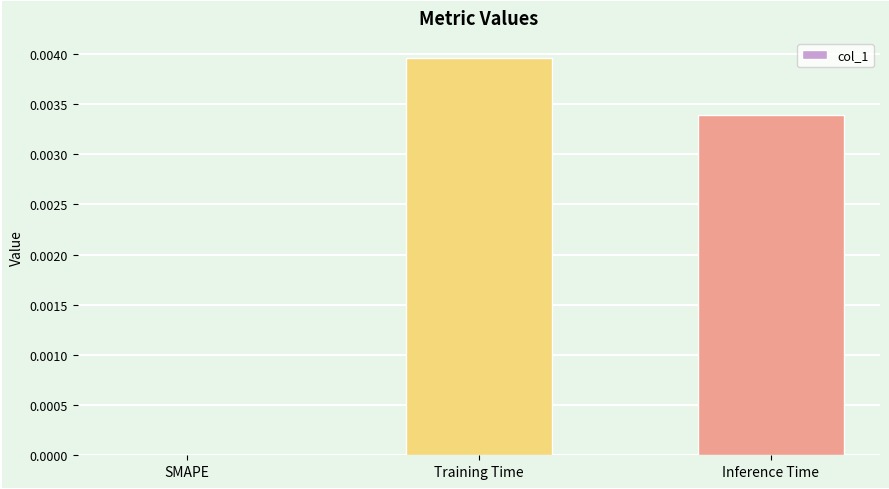

At which category does the chart reach its peak across all series?

Training Time